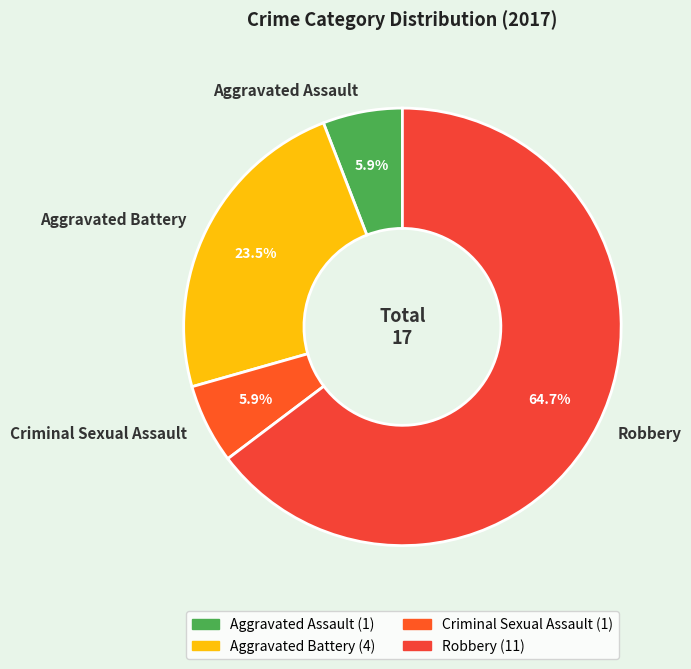

To the nearest percent, what is the average slice percentage?

25%